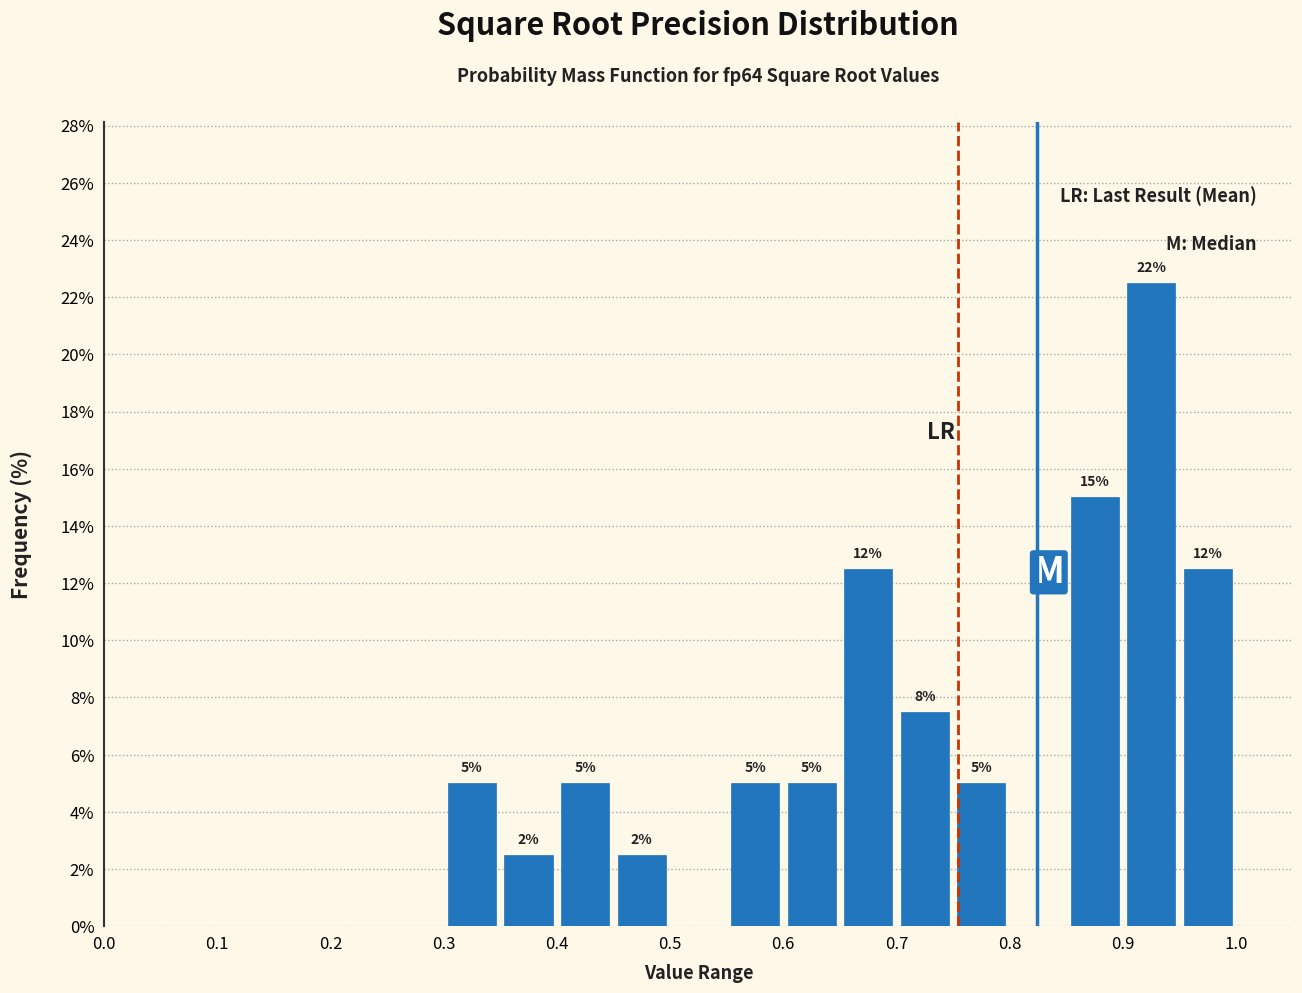

Over which range of the x-axis is the bar tallest?

0.90 to 0.95